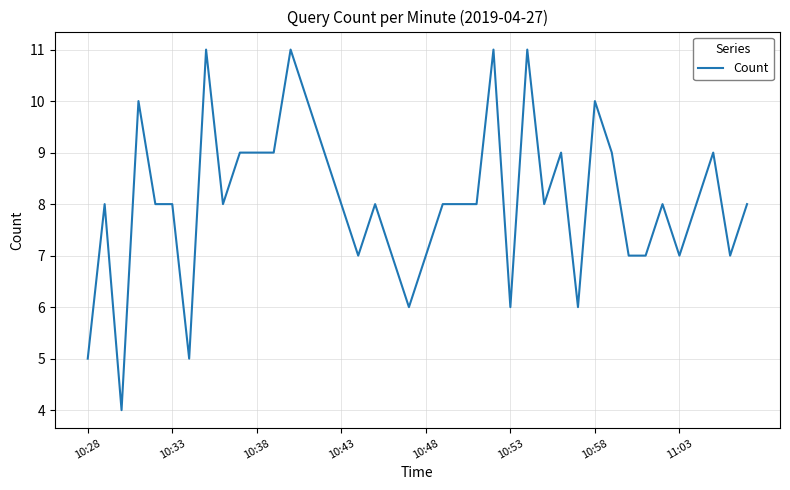

What is the greatest value displayed?

11